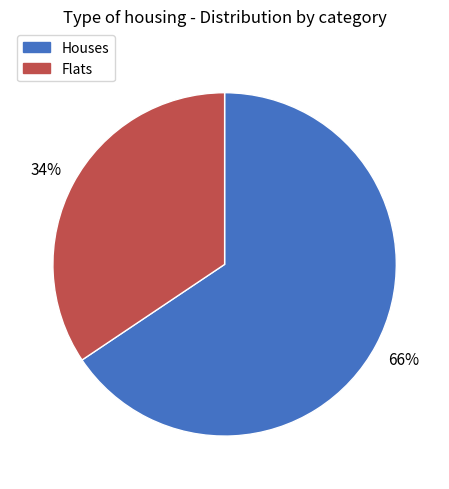

Which slice is the smallest?

Flats